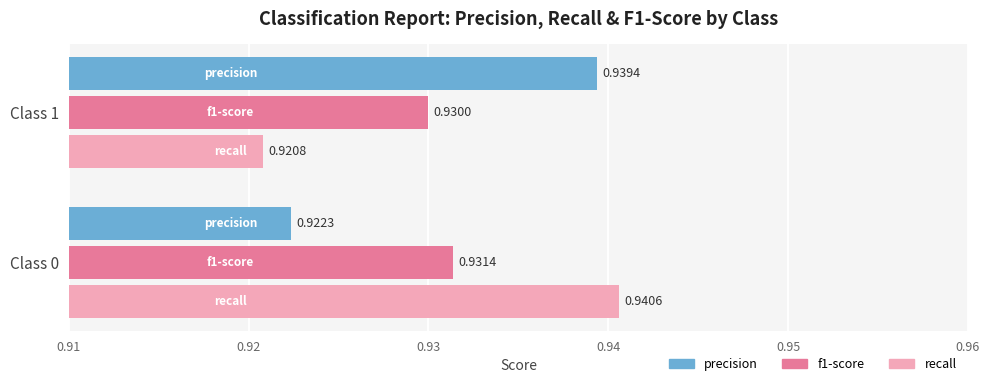

Which category has the highest value across all series?

Class 0